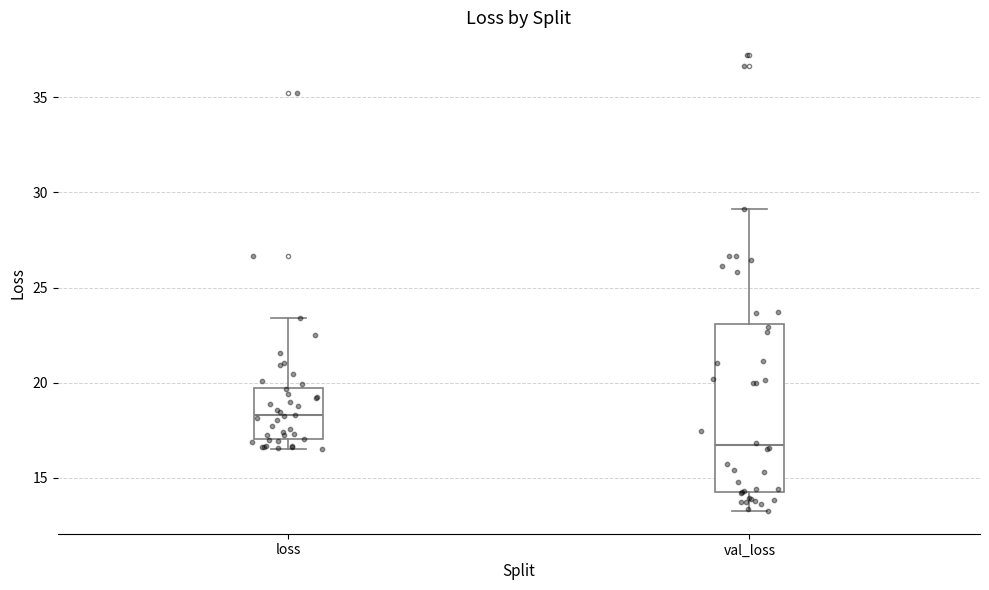

Reading left to right, read every box against the y-axis: the position of its median line, the range the box covers, and the ends of its whiskers. The values are not printed on the chart, so give them approximately, as read against the axis.

loss: median 18.5, box 17.0 to 19.5, whiskers 16.5 to 23.5
val_loss: median 16.5, box 14.0 to 23.0, whiskers 13.5 to 29.0